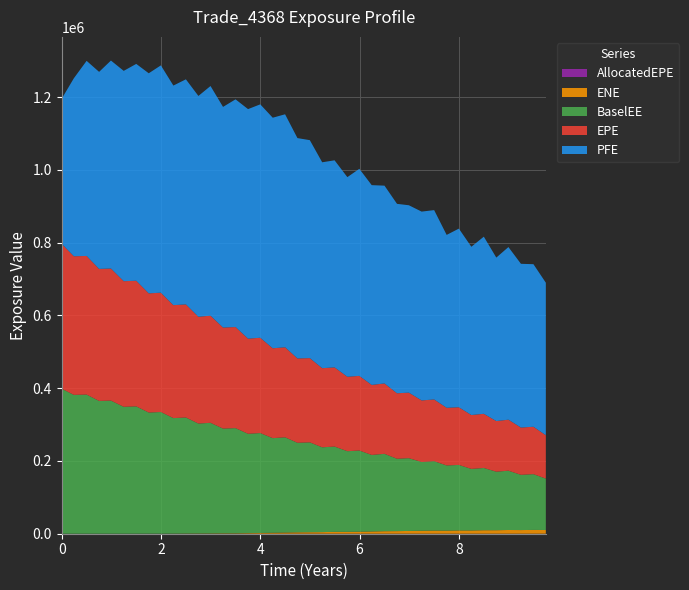

Reading left to right, extract all data points from this chart.

EPE: 2016-04-30=398342.0	2016-07-29=380846.0	2016-10-31=380935.0	2017-01-31=362794.0	2017-04-28=362932.0	2017-07-31=345148.0	2017-10-31=345234.0	2018-01-31=327463.0	2018-04-30=327914.0	2018-07-31=310355.0	2018-10-31=310769.0	2019-01-31=293458.0	2019-04-30=294369.0	2019-07-31=277665.0	2019-10-31=277793.0	2020-01-31=261400.0	2020-04-30=261889.0	2020-07-31=246932.0	2020-10-30=247466.0	2021-01-29=231726.0	2021-04-30=231496.0	2021-07-30=217437.0	2021-10-29=217581.0	2022-01-31=204633.0	2022-04-29=205058.0	2022-07-29=192369.0	2022-10-31=193413.0	2023-01-31=179936.0	2023-04-28=180087.0	2023-07-31=169130.0	2023-10-31=169678.0	2024-01-31=158503.0	2024-04-30=158488.0	2024-07-31=148077.0	2024-10-31=148871.0	2025-01-31=139144.0	2025-04-30=140204.0	2025-07-31=129862.0	2025-10-31=130253.0	2026-01-30=119288.0
PFE: 2016-04-30=398342.0	2016-07-29=489196.0	2016-10-31=536099.0	2017-01-31=541390.0	2017-04-28=571454.0	2017-07-31=577945.0	2017-10-31=595845.0	2018-01-31=604763.0	2018-04-30=624583.0	2018-07-31=603413.0	2018-10-31=618444.0	2019-01-31=606734.0	2019-04-30=631089.0	2019-07-31=606269.0	2019-10-31=625694.0	2020-01-31=630706.0	2020-04-30=641396.0	2020-07-31=633578.0	2020-10-30=640137.0	2021-01-29=605463.0	2021-04-30=598909.0	2021-07-30=565782.0	2021-10-29=568956.0	2022-01-31=548448.0	2022-04-29=568990.0	2022-07-29=548939.0	2022-10-31=543506.0	2023-01-31=520534.0	2023-04-28=514903.0	2023-07-31=518828.0	2023-10-31=520264.0	2024-01-31=475035.0	2024-04-30=490851.0	2024-07-31=462306.0	2024-10-31=486723.0	2025-01-31=449181.0	2025-04-30=474302.0	2025-07-31=449947.0	2025-10-31=446673.0	2026-01-30=419020.0
BaselEE: 2016-04-30=398342.0	2016-07-29=381545.0	2016-10-31=382367.0	2017-01-31=364918.0	2017-04-28=365841.0	2017-07-31=348777.0	2017-10-31=349907.0	2018-01-31=332902.0	2018-04-30=334338.0	2018-07-31=317461.0	2018-10-31=318916.0	2019-01-31=302129.0	2019-04-30=304018.0	2019-07-31=287850.0	2019-10-31=289082.0	2020-01-31=273060.0	2020-04-30=274592.0	2020-07-31=260022.0	2020-10-30=261698.0	2021-01-29=246101.0	2021-04-30=246908.0	2021-07-30=233045.0	2021-10-29=234344.0	2022-01-31=221515.0	2022-04-29=223028.0	2022-07-29=210325.0	2022-10-31=212616.0	2023-01-31=198855.0	2023-04-28=200024.0	2023-07-31=188915.0	2023-10-31=190577.0	2024-01-31=179012.0	2024-04-30=179966.0	2024-07-31=169129.0	2024-10-31=171034.0	2025-01-31=160798.0	2025-04-30=162944.0	2025-07-31=151843.0	2025-10-31=153228.0	2026-01-30=141176.0
ENE: 2016-04-30=0.0	2016-07-29=0.0	2016-10-31=0.0	2017-01-31=0.0	2017-04-28=0.0	2017-07-31=0.0	2017-10-31=25.3	2018-01-31=114.8	2018-04-30=128.1	2018-07-31=248.1	2018-10-31=486.1	2019-01-31=618.3	2019-04-30=771.1	2019-07-31=1060.2	2019-10-31=1077.5	2020-01-31=1602.5	2020-04-30=2005.8	2020-07-31=2604.8	2020-10-30=3241.7	2021-01-29=3855.3	2021-04-30=4154.9	2021-07-30=4407.0	2021-10-29=5193.3	2022-01-31=5236.1	2022-04-29=5631.4	2022-07-29=6200.5	2022-10-31=6925.5	2023-01-31=7144.7	2023-04-28=7593.4	2023-07-31=8255.8	2023-10-31=8718.1	2024-01-31=8569.5	2024-04-30=9081.2	2024-07-31=8995.5	2024-10-31=9616.6	2025-01-31=9646.7	2025-04-30=10254.2	2025-07-31=10044.2	2025-10-31=10488.9	2026-01-30=10256.6
AllocatedEPE: 2016-04-30=0.0	2016-07-29=0.0	2016-10-31=0.0	2017-01-31=0.0	2017-04-28=0.0	2017-07-31=0.0	2017-10-31=0.0	2018-01-31=0.0	2018-04-30=0.0	2018-07-31=0.0	2018-10-31=0.0	2019-01-31=0.0	2019-04-30=0.0	2019-07-31=0.0	2019-10-31=0.0	2020-01-31=0.0	2020-04-30=0.0	2020-07-31=0.0	2020-10-30=0.0	2021-01-29=0.0	2021-04-30=0.0	2021-07-30=0.0	2021-10-29=0.0	2022-01-31=0.0	2022-04-29=0.0	2022-07-29=0.0	2022-10-31=0.0	2023-01-31=0.0	2023-04-28=0.0	2023-07-31=0.0	2023-10-31=0.0	2024-01-31=0.0	2024-04-30=0.0	2024-07-31=0.0	2024-10-31=0.0	2025-01-31=0.0	2025-04-30=0.0	2025-07-31=0.0	2025-10-31=0.0	2026-01-30=0.0